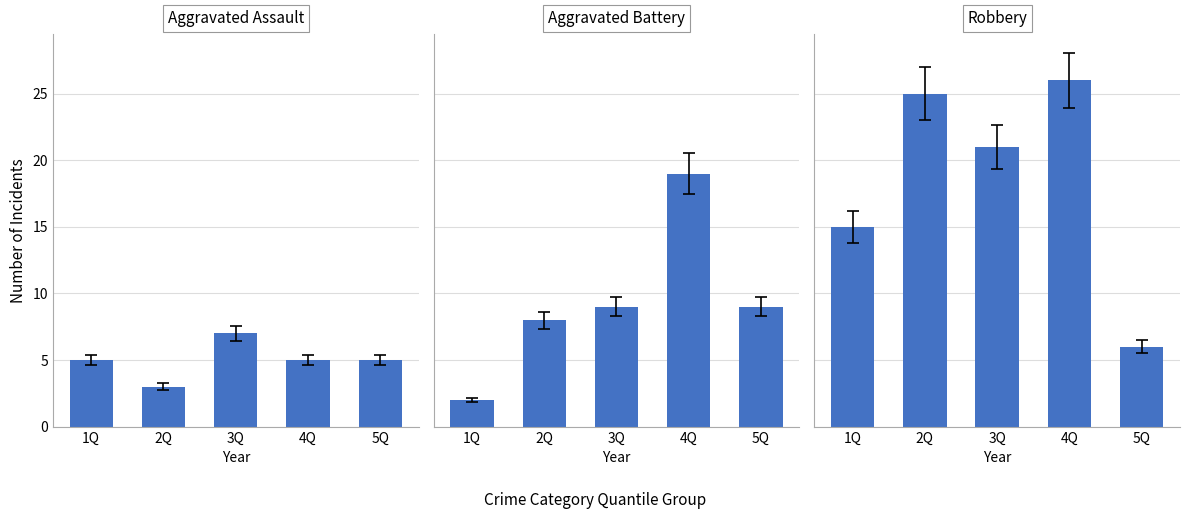

Reading left to right, transcribe all the data shown in this chart.

Aggravated Assault: 5	3	7	5	5
Aggravated Battery: 2	8	9	19	9
Robbery: 15	25	21	26	6